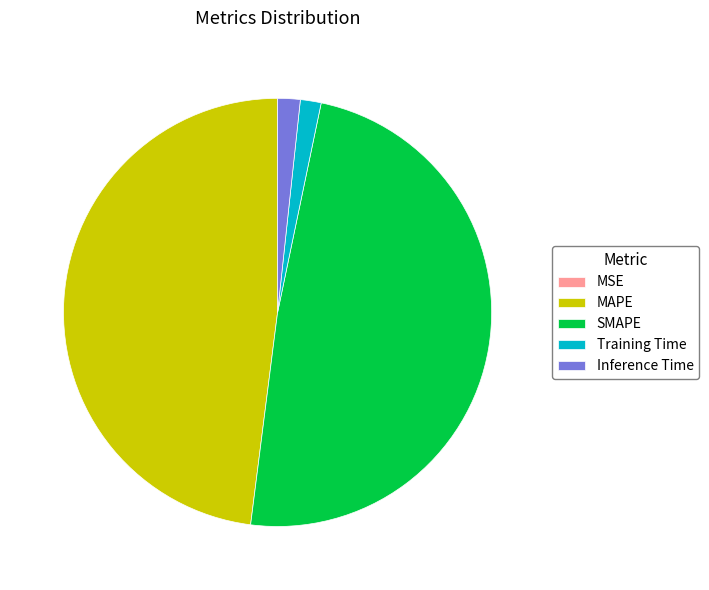

True or false: MAPE accounts for 57% of the total.

False